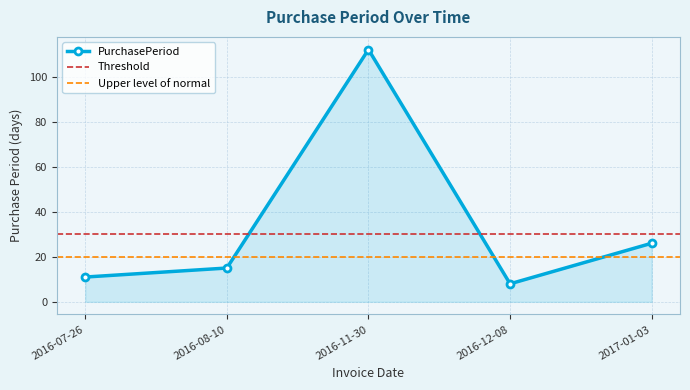

What is the change in value from 2016-11-30 to 2017-01-03?

-86